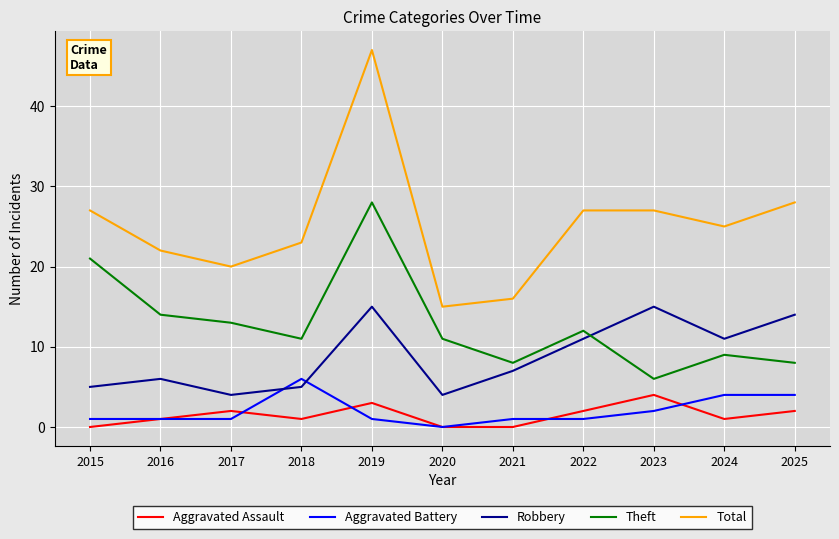

What is the difference between the highest and lowest values at 2015?

27